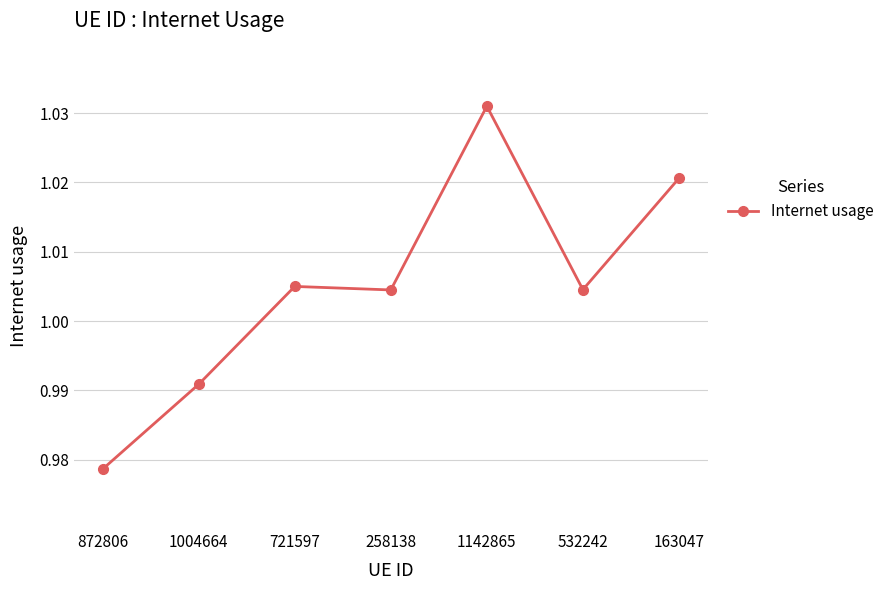

Between 872806 and 532242, which is larger?

532242